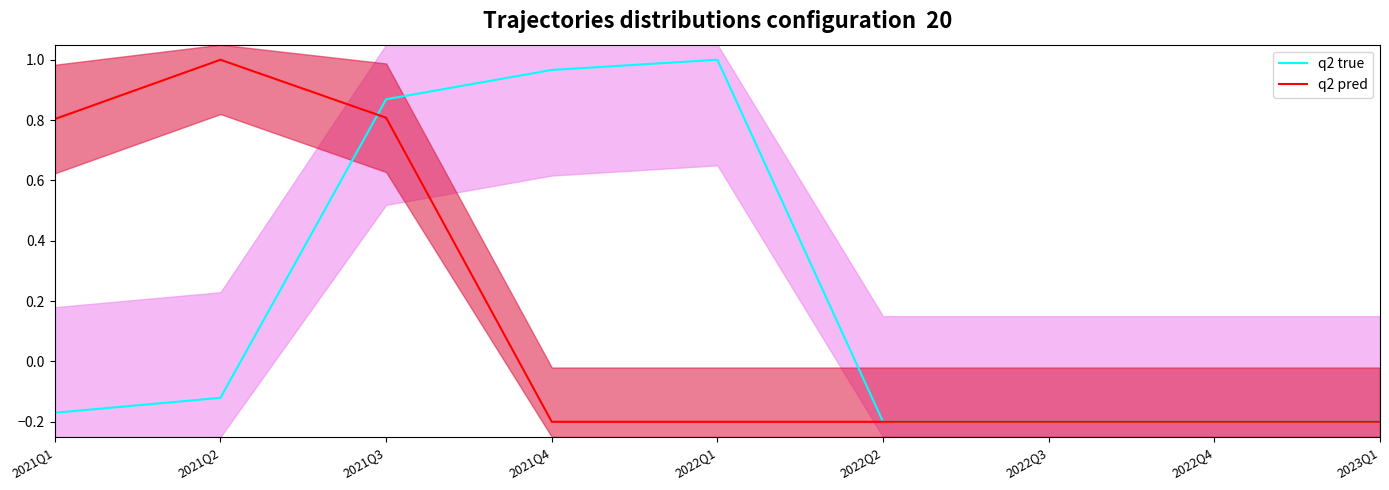

What is the maximum value shown in the chart?

1.0